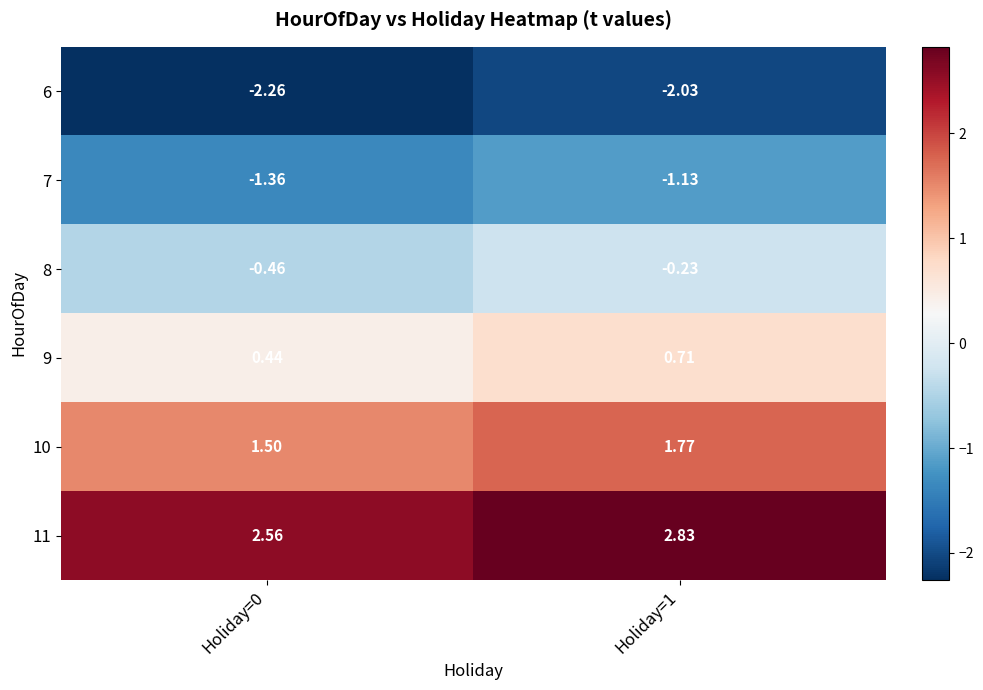

Is the value of 9 at Holiday=1 greater than the value of 11 at Holiday=1?

No